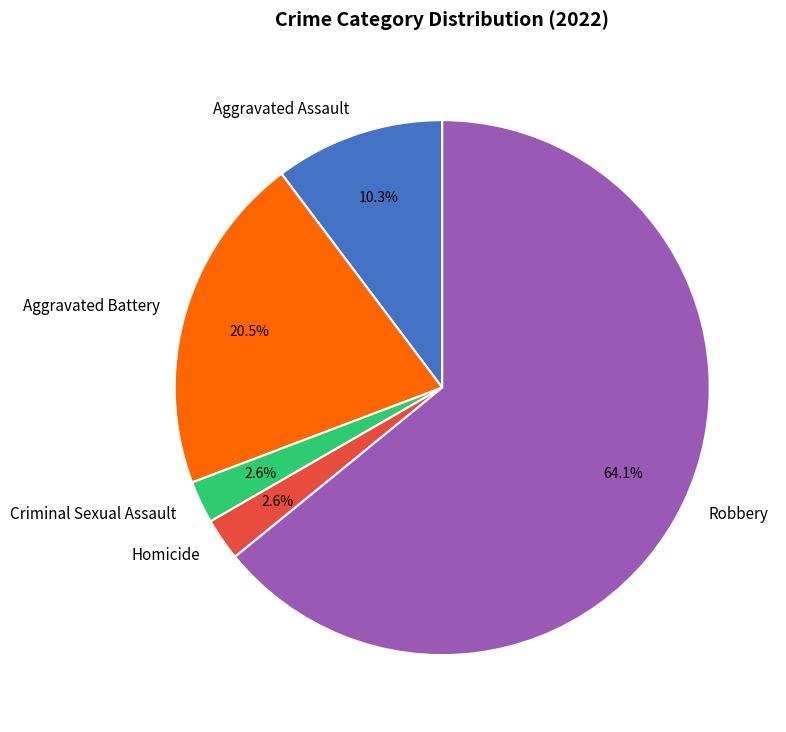

Which slice represents more than half of the pie?

Robbery